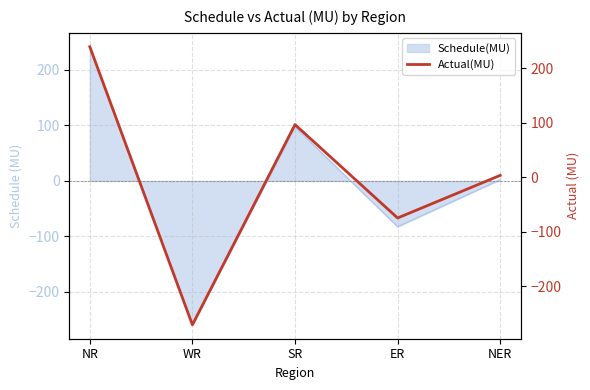

At which label does the data first exceed 3?

NR